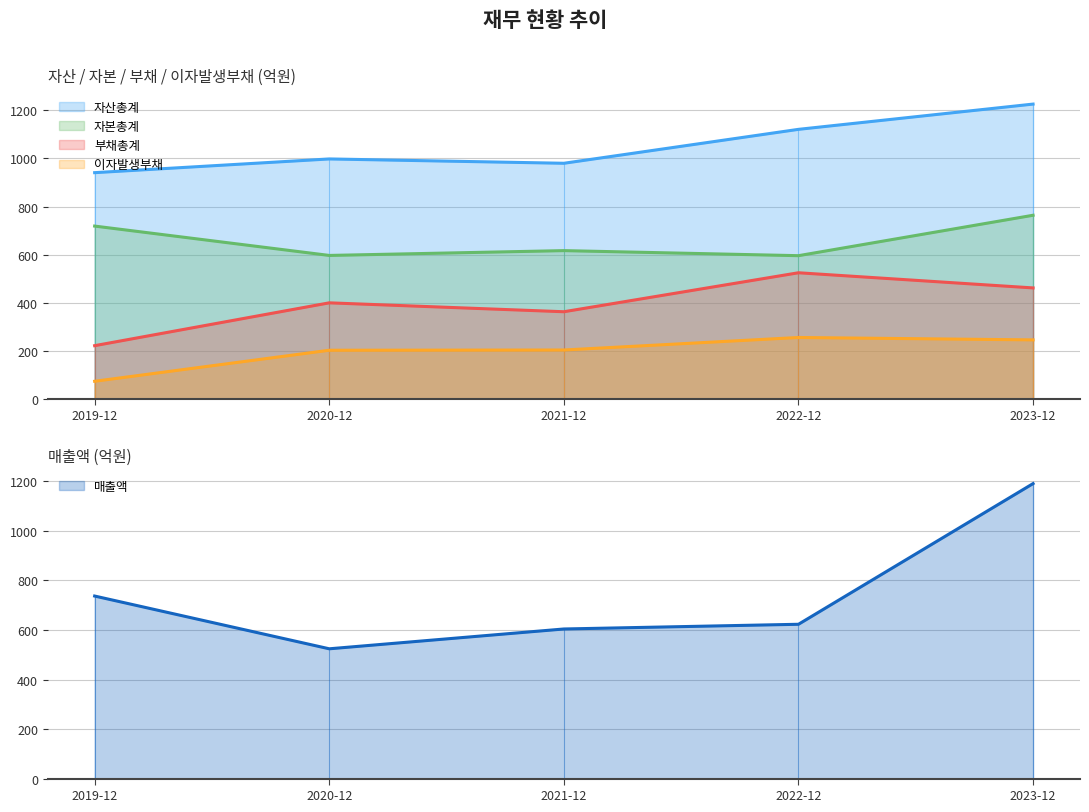

What is the label of the 5th point from the left?

2023-12